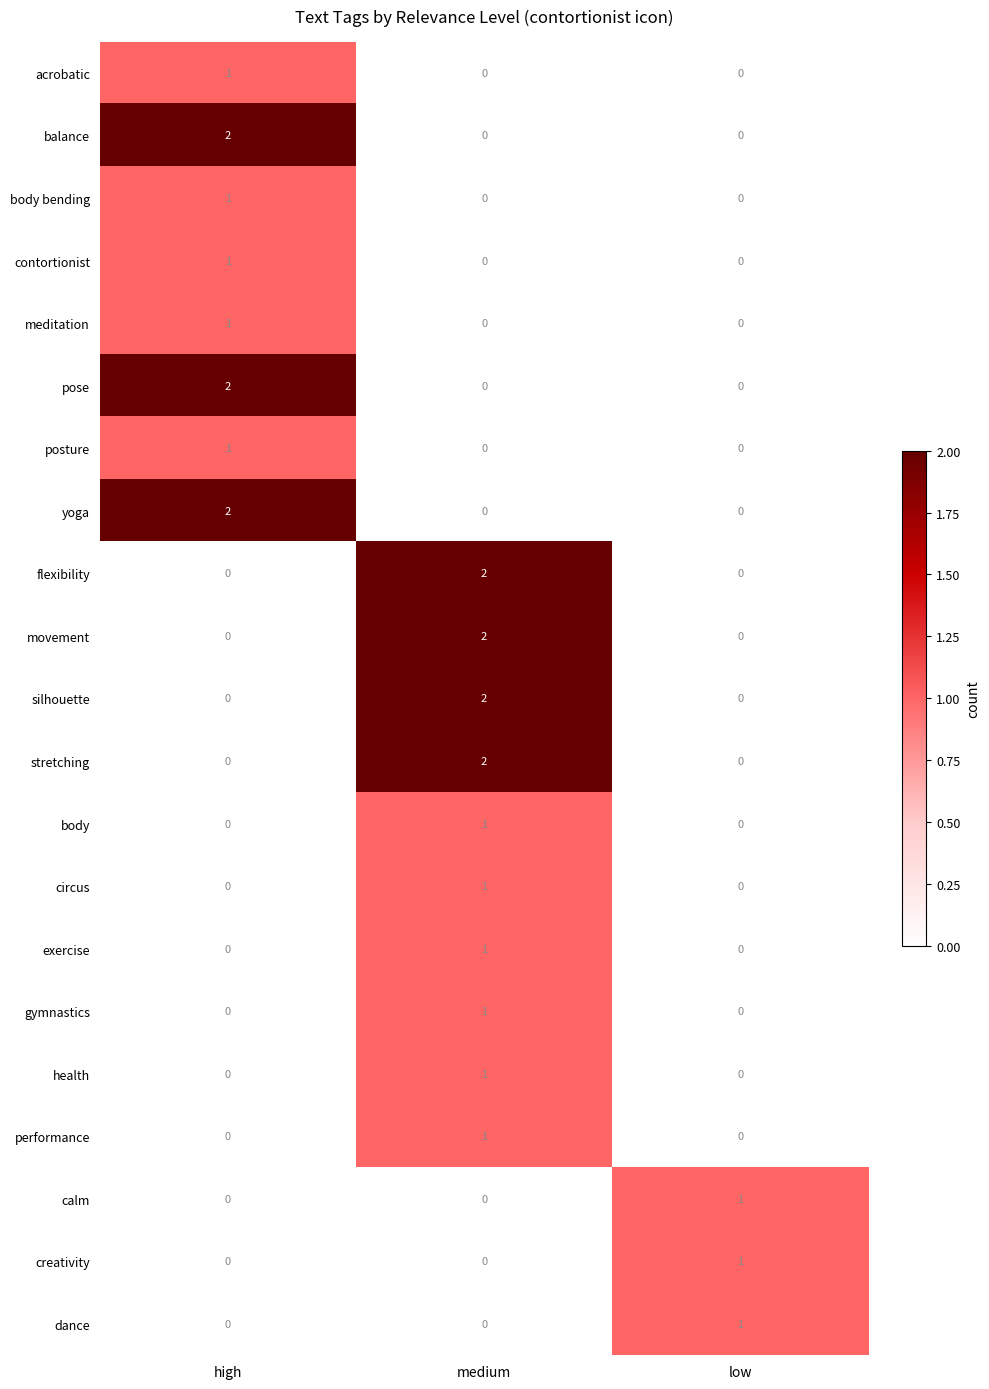

How many exercise values are between 0 and 1?

3